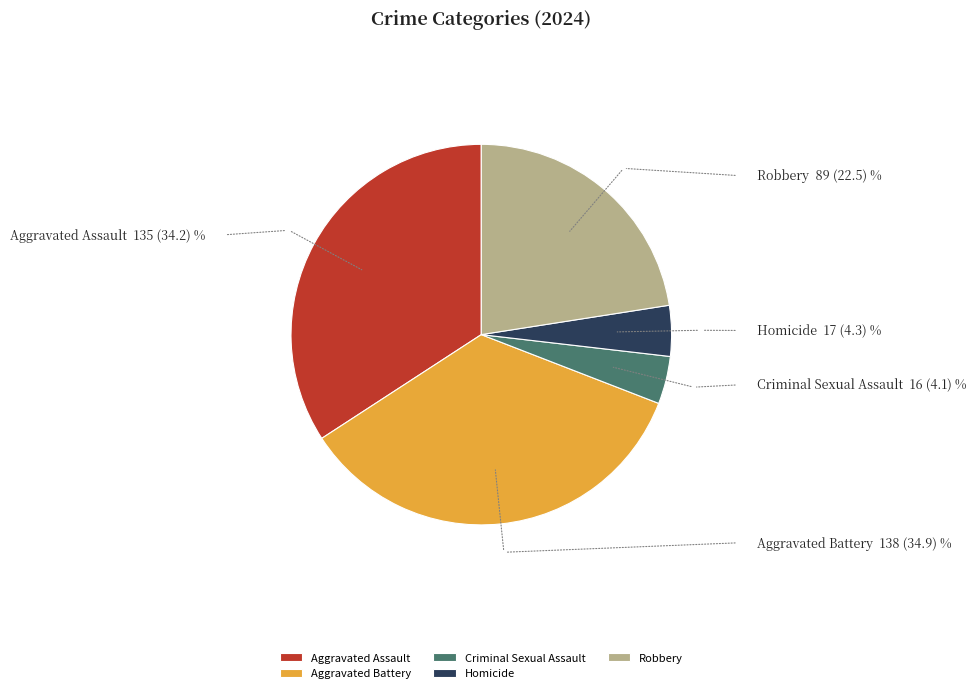

How many slices are in this pie chart?

5